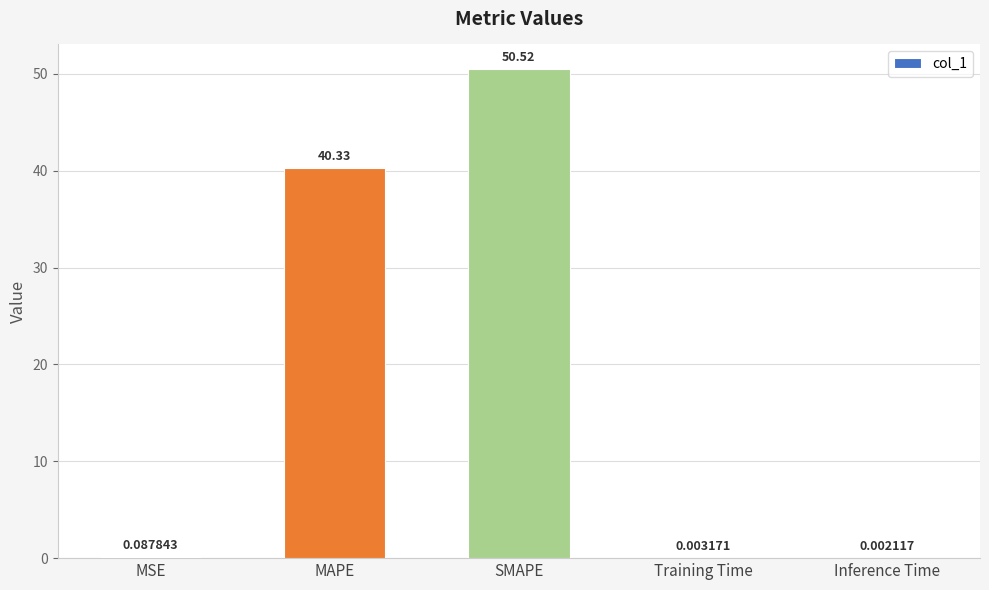

What is the change in value from MAPE to Inference Time?

-40.3